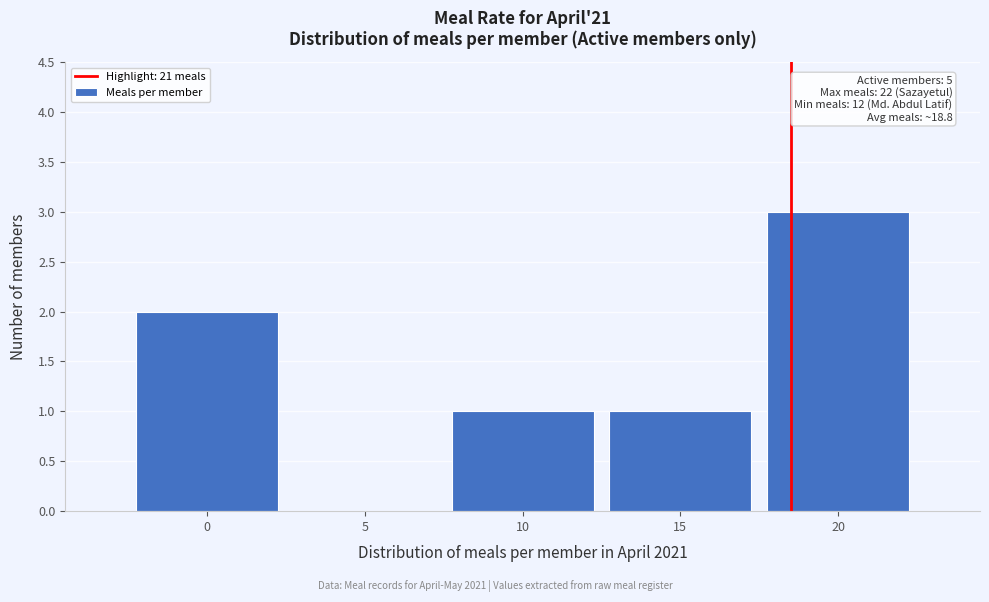

Which category has the highest value across all series?

20